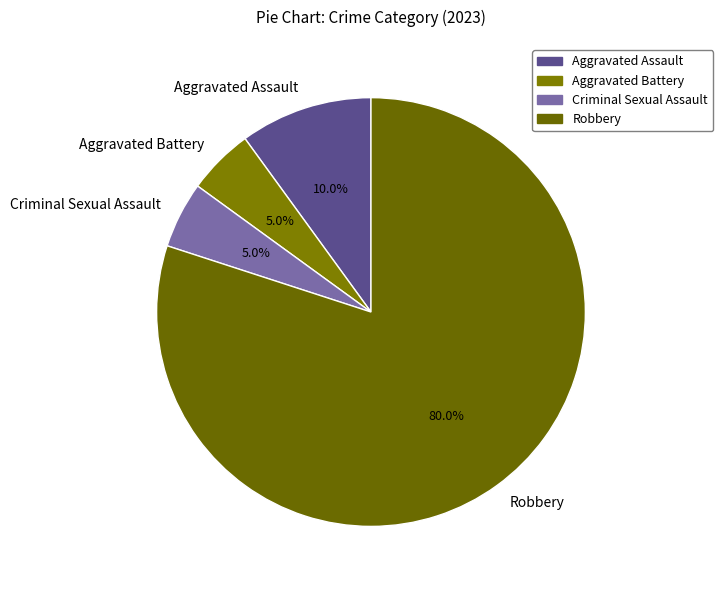

Does Robbery represent more than half of the total?

Yes